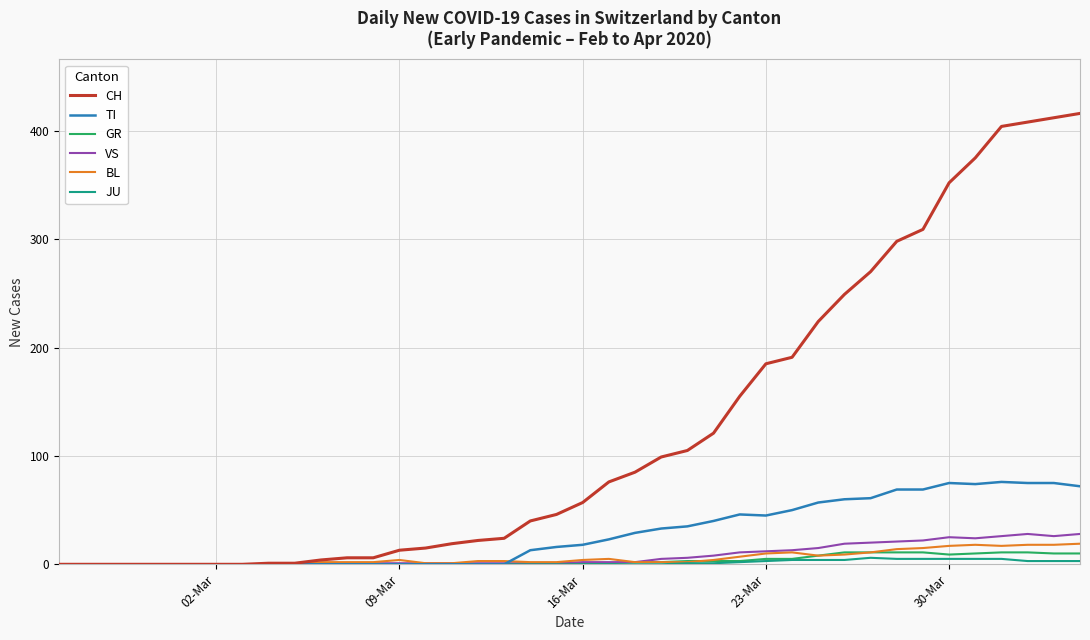

Which series has the widest spread of values?

CH